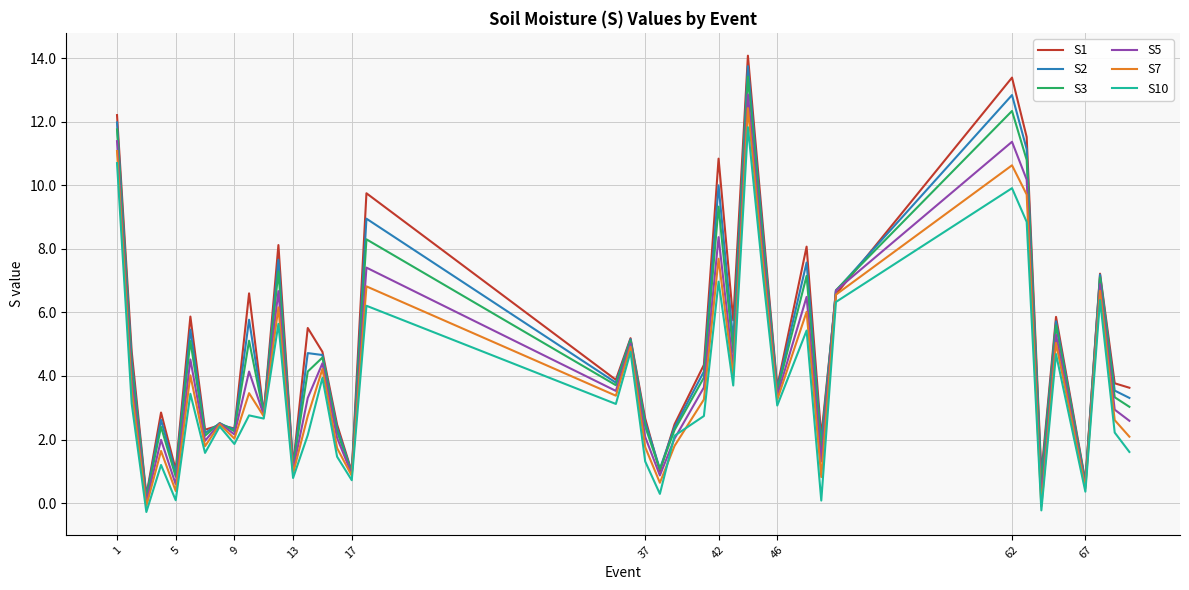

What is the maximum value shown in the chart?

14.1